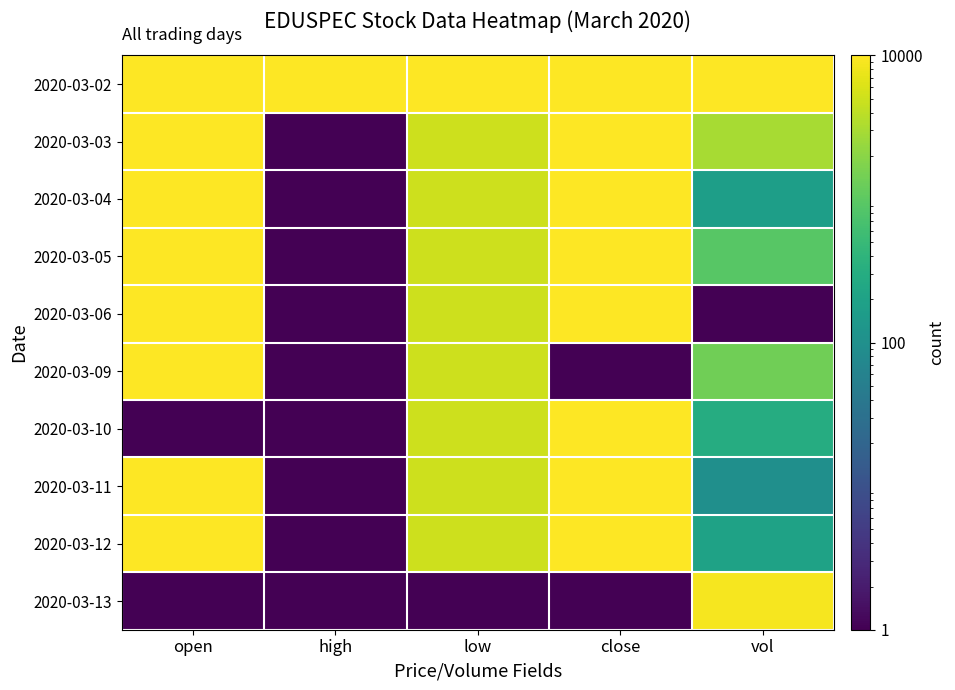

At close, list the series in order from largest to smallest.

2020-03-02, 2020-03-03, 2020-03-04, 2020-03-05, 2020-03-06, 2020-03-10, 2020-03-11, 2020-03-12, 2020-03-09, 2020-03-13